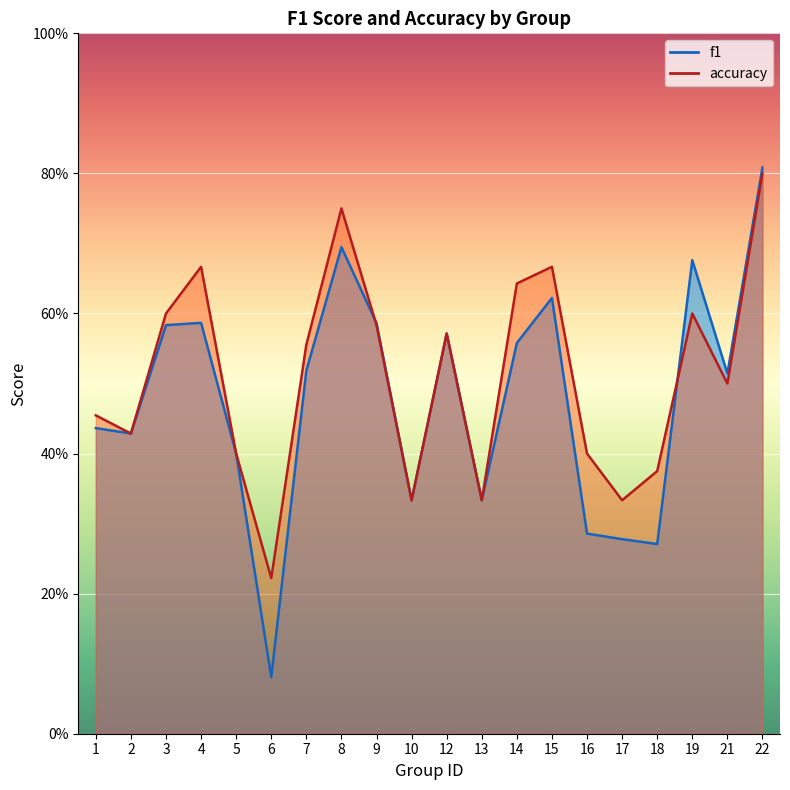

At which category is the sum across all series the highest?

22